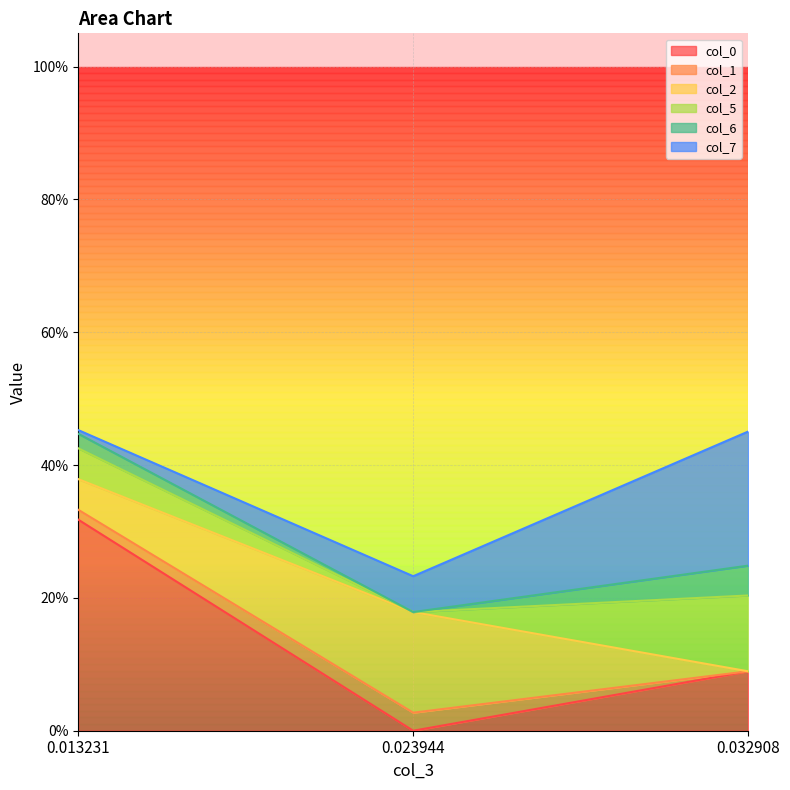

Which category has the lowest value in the col_7 series?

0.013231